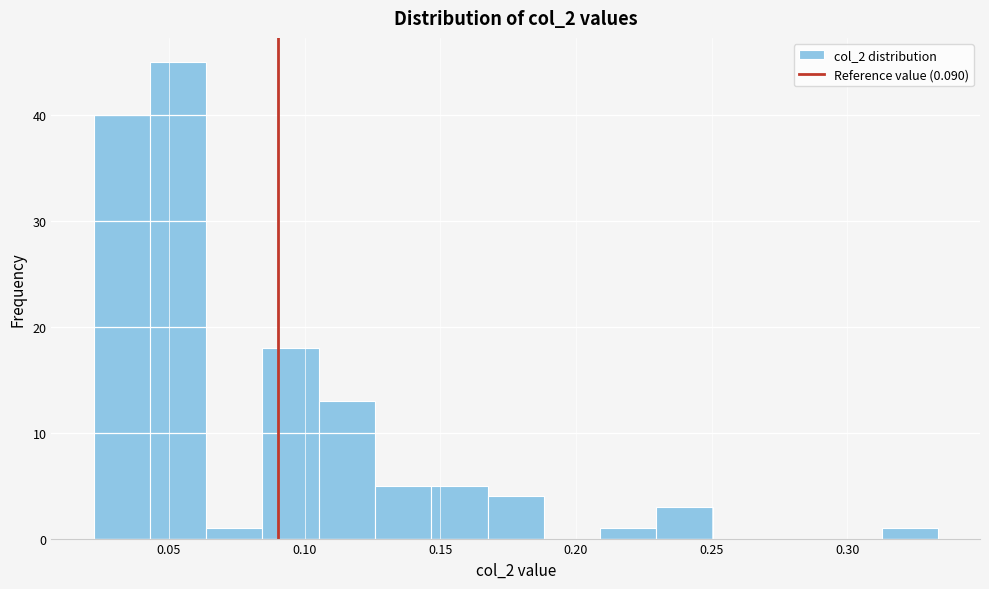

Reading left to right, list every bar in this chart as the range it spans on the x-axis followed by its height. Neither the bar edges nor the heights are printed on the chart, so give them approximately, as read against the axes.

0.020 to 0.045: 40
0.045 to 0.065: 45
0.065 to 0.085: 1
0.085 to 0.105: 18
0.105 to 0.125: 13
0.125 to 0.145: 5
0.145 to 0.165: 5
0.165 to 0.190: 4
0.190 to 0.210: 0
0.210 to 0.230: 1
0.230 to 0.250: 3
0.250 to 0.270: 0
0.270 to 0.290: 0
0.290 to 0.315: 0
0.315 to 0.335: 1